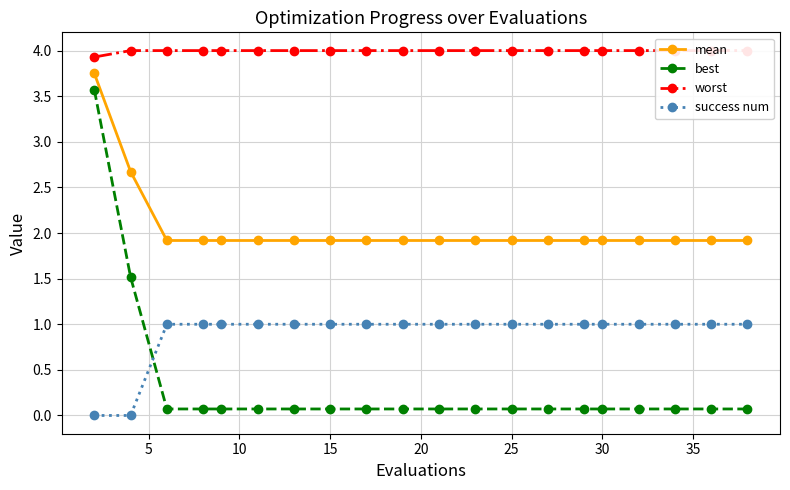

What is the difference between the second highest and minimum values in the success num series?

1.0